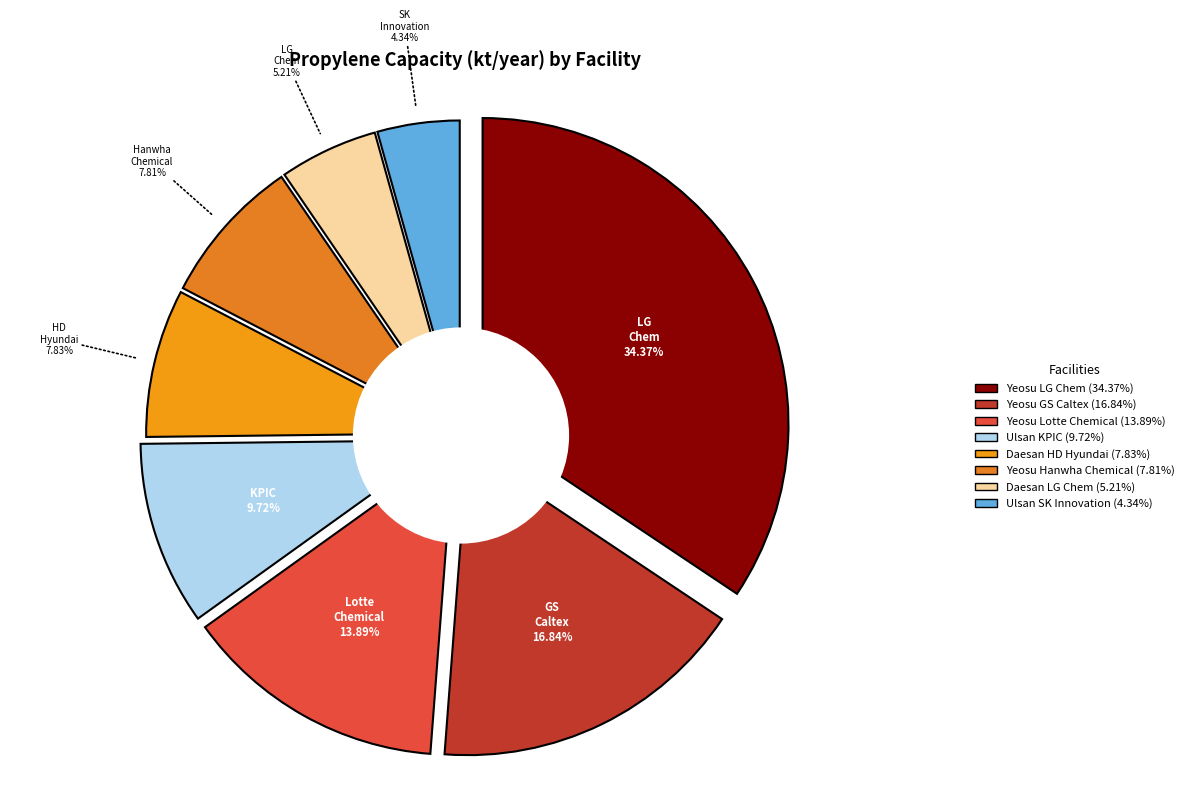

Which slice is the largest?

Yeosu_LG_Chem